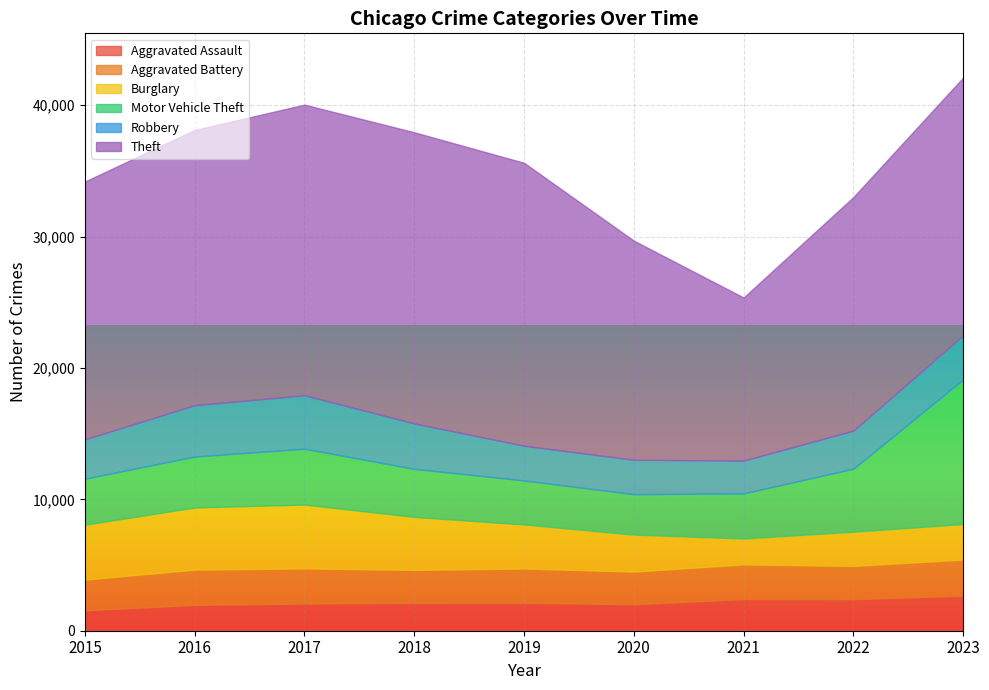

The value of Aggravated Assault at 2022 is 4108. True or false?

False